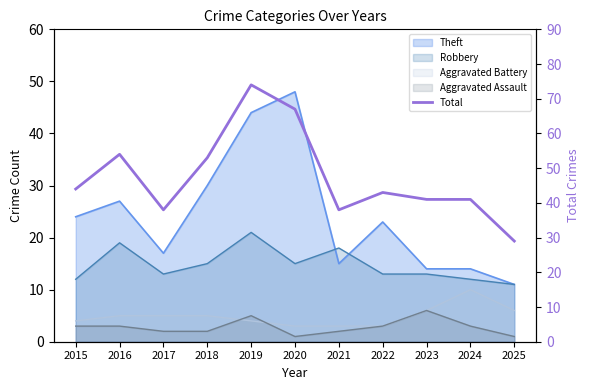

At which category does the data reach its first local peak?

2016